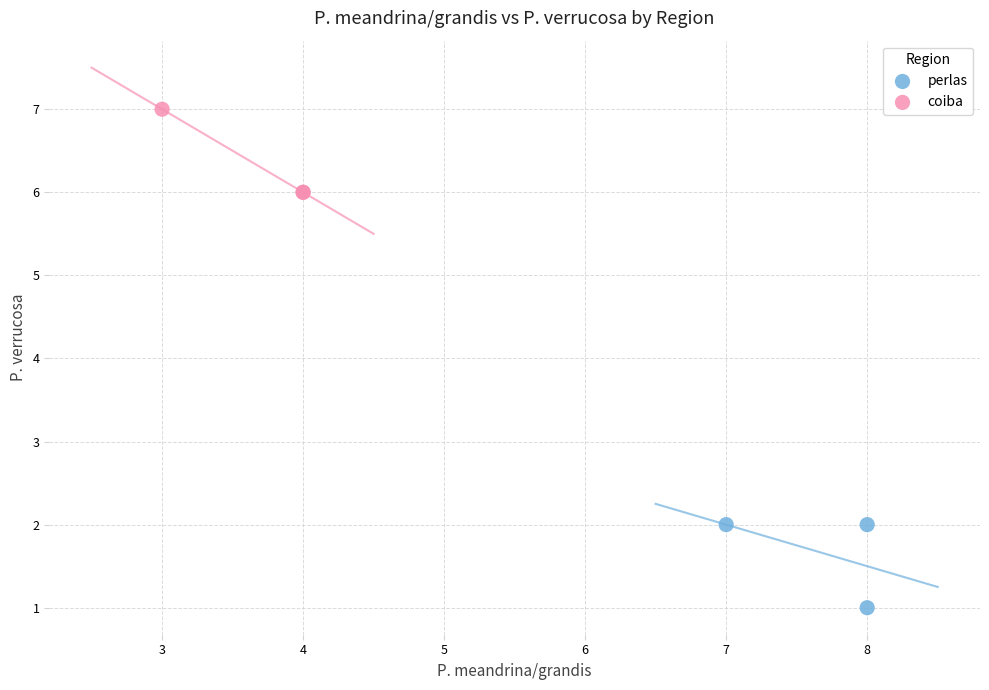

Which series reaches the minimum Y coordinate?

perlas